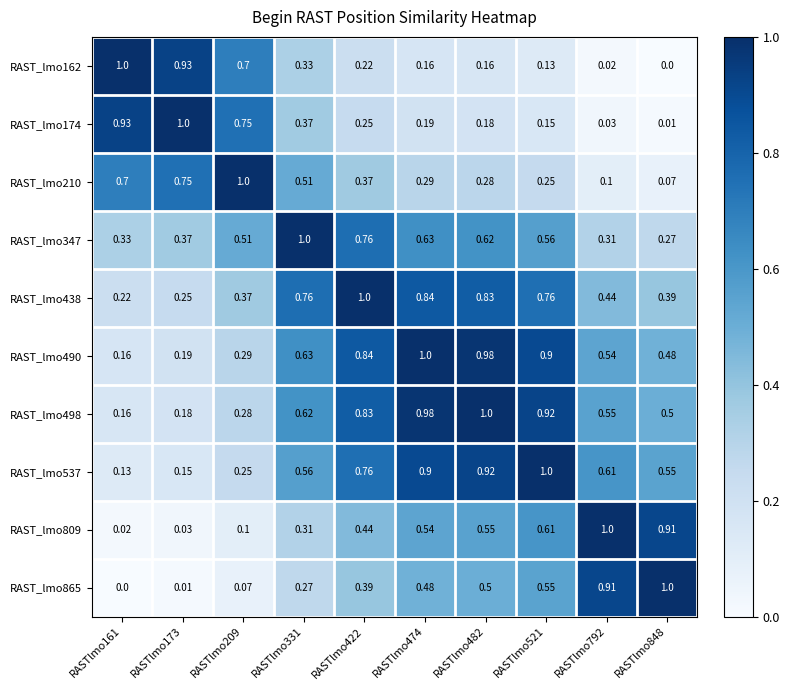

Which series has the largest total across all categories?

RAST_lmo498